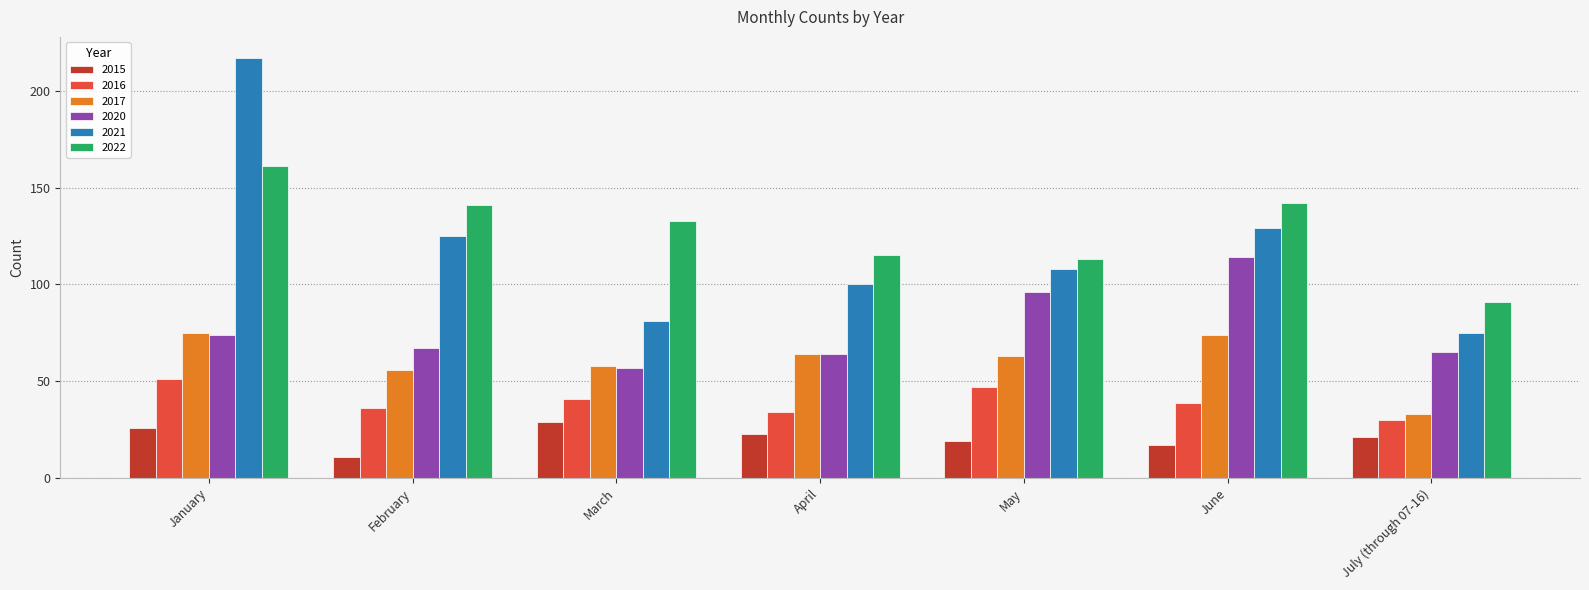

Rank the series by their maximum value, from highest to lowest.

2021, 2022, 2020, 2017, 2016, 2015